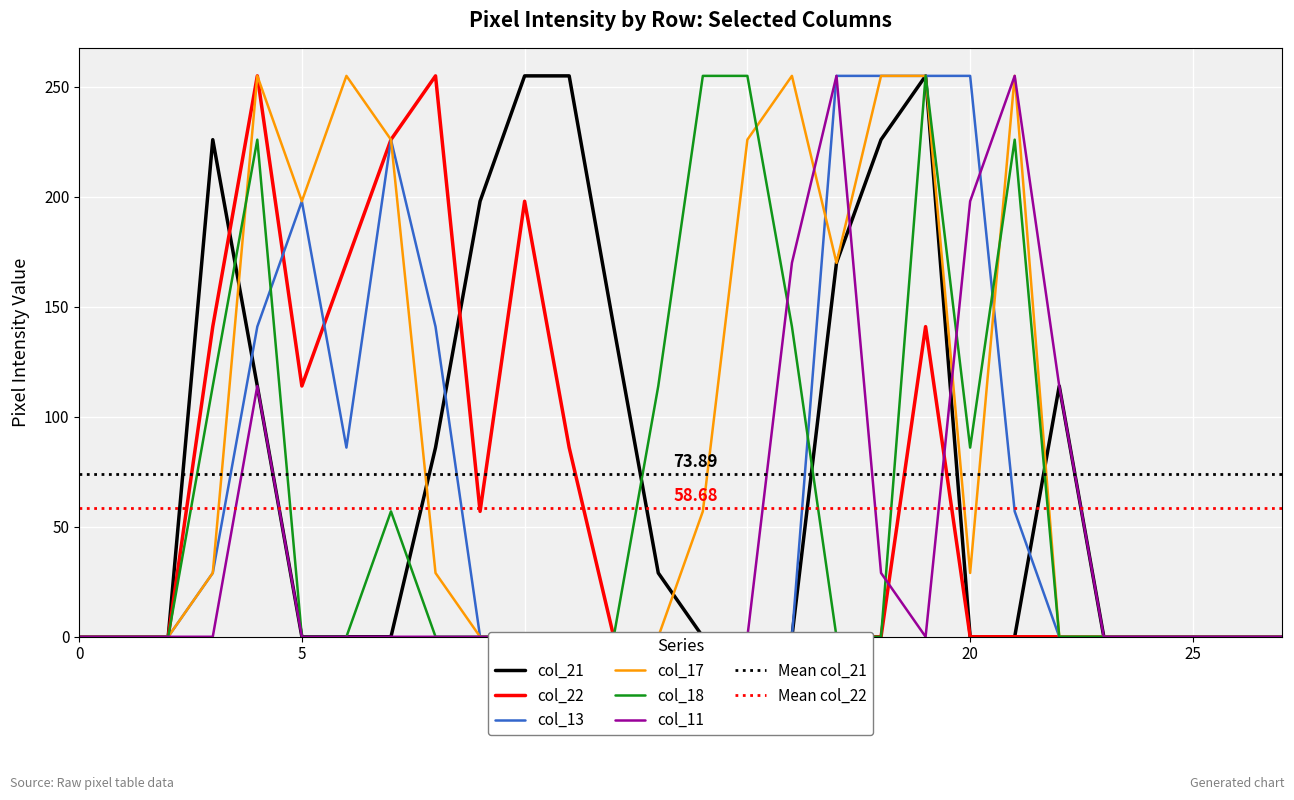

Is it true that col_17 equals 0 at 22?

True